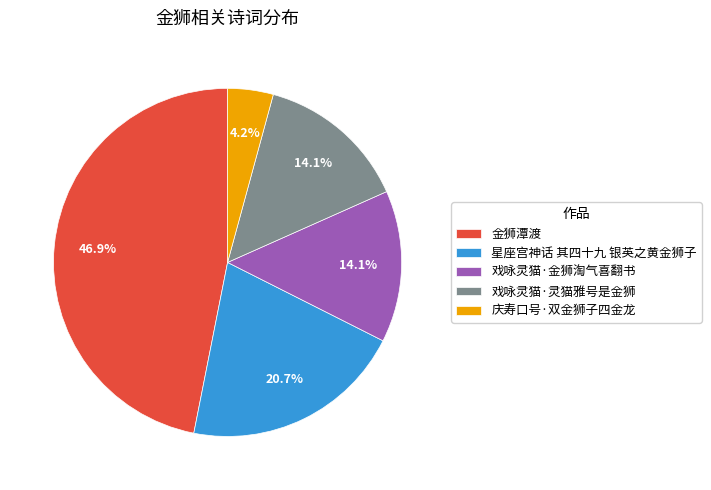

How many segments does this pie chart have?

5